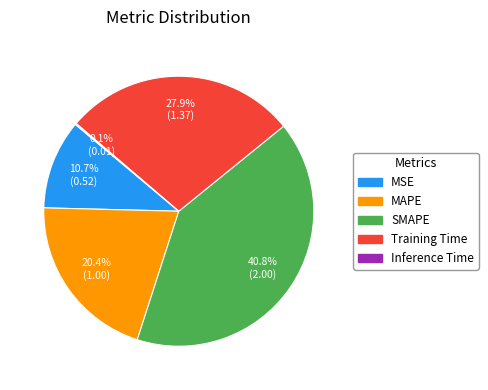

Combined, do MSE and SMAPE account for over 50%?

Yes